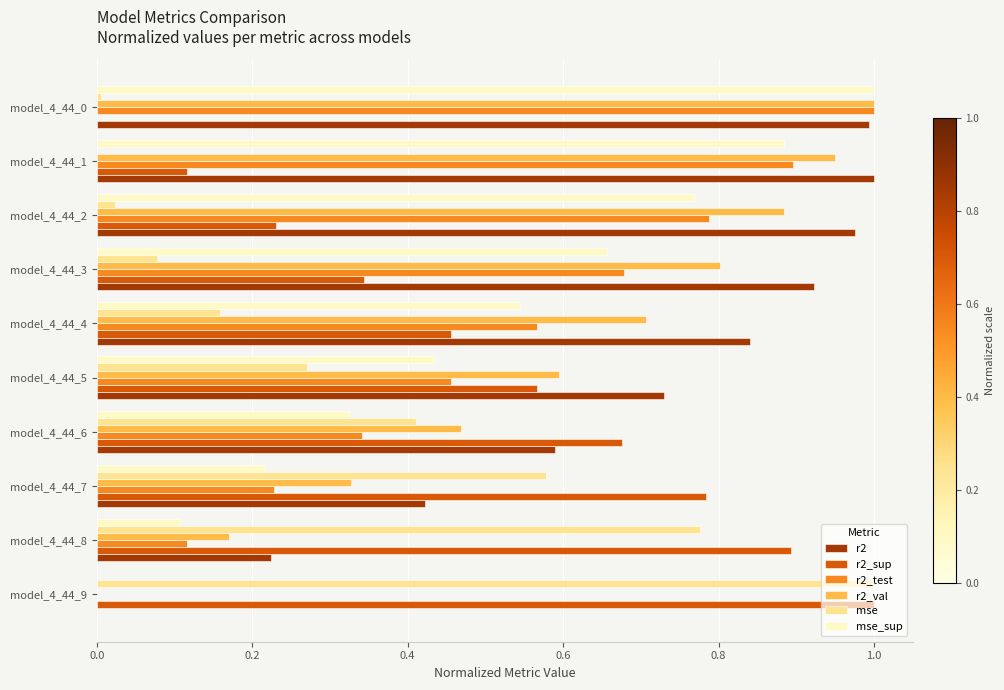

What is the total value across all series at model_4_44_3?

3.5